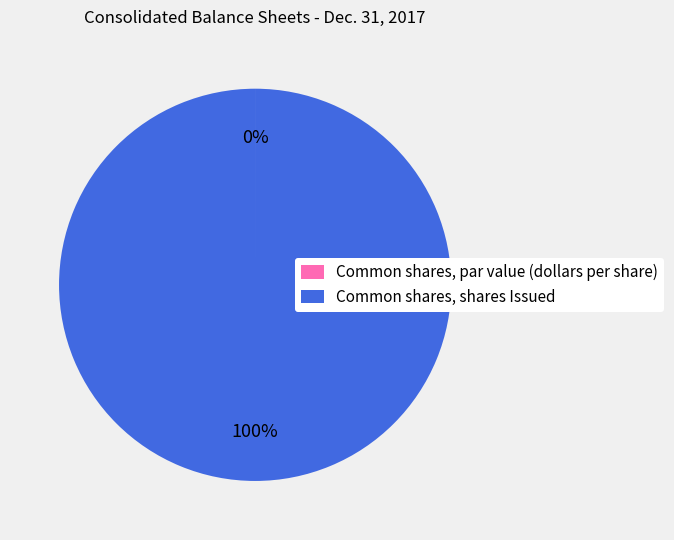

Is there any slice that represents more than half of the pie?

Yes